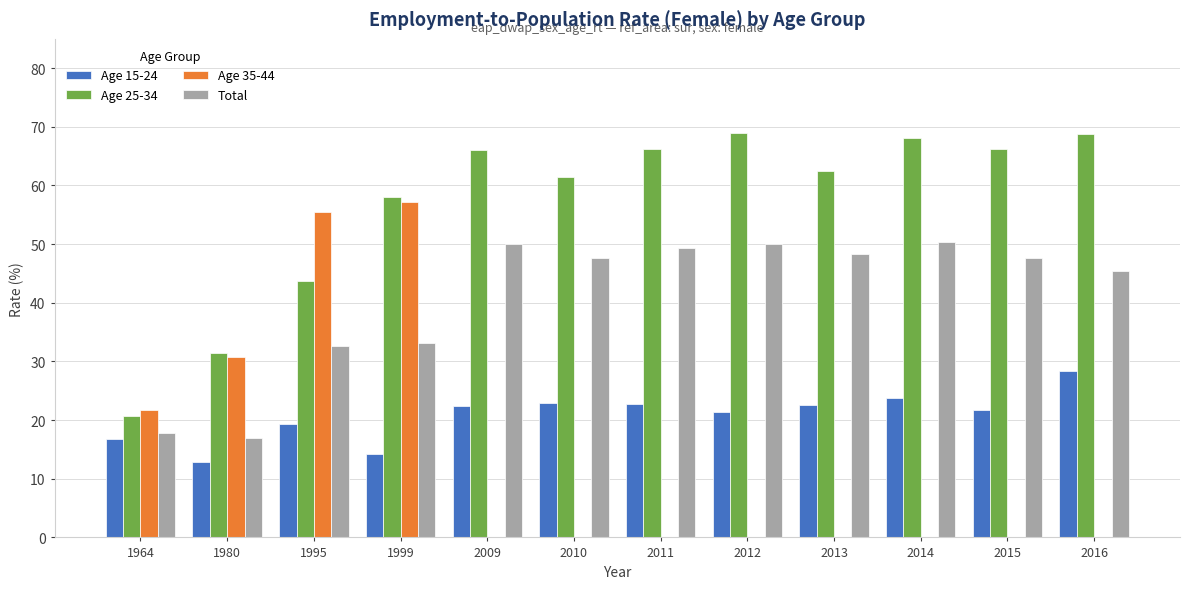

What is the maximum value for Age 35-44?

57.1